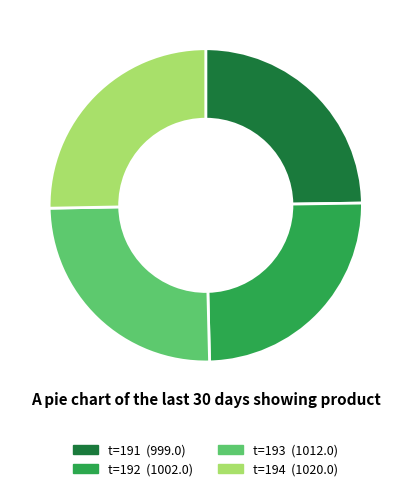

Does any single category account for the majority?

No